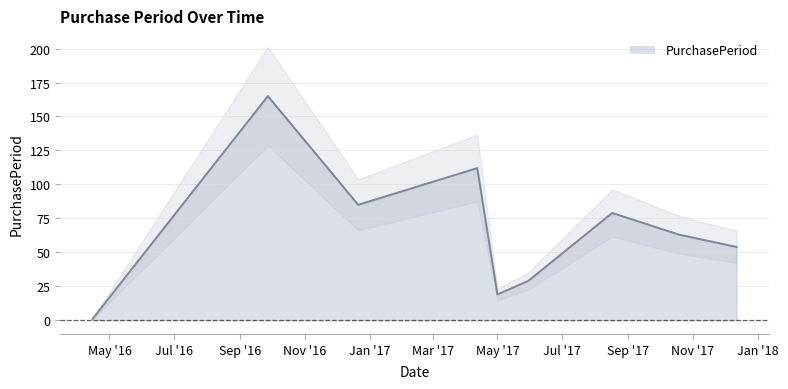

What is the value of the 6th point from the left?

29